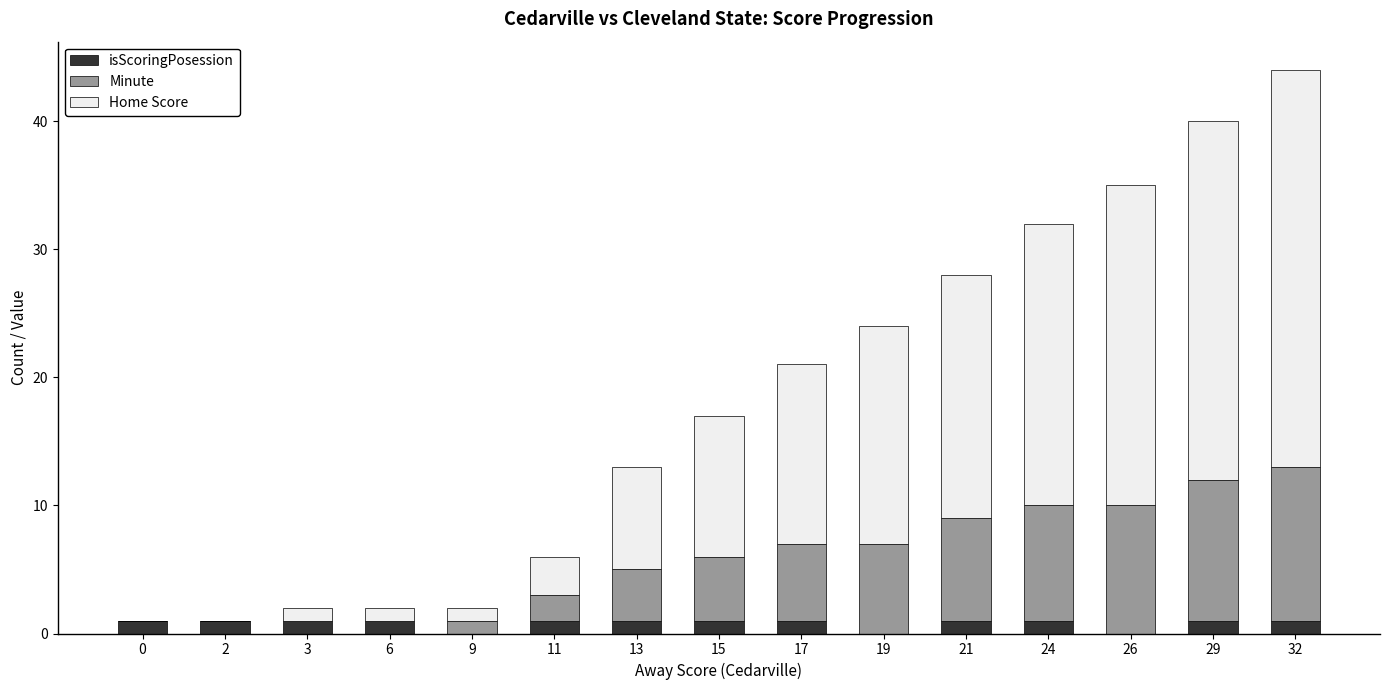

At which category is the sum across all series the highest?

32